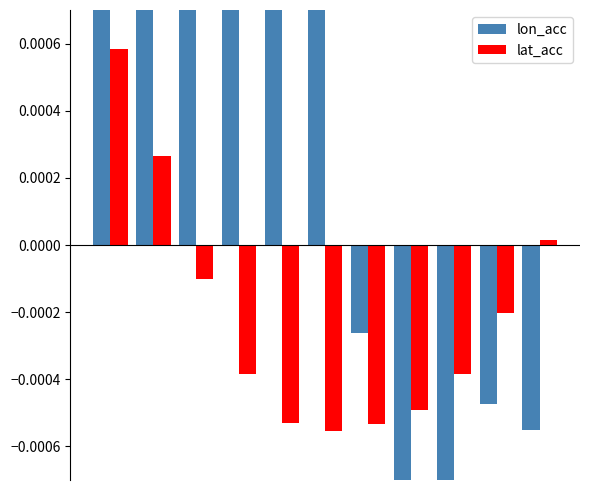

What are all the series names shown in the legend?

lon_acc, lat_acc